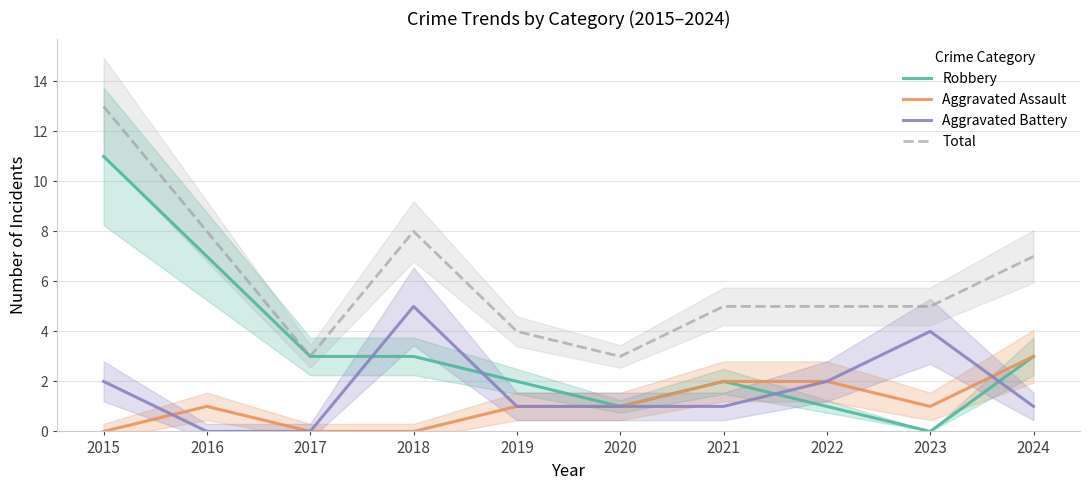

Reading left to right, extract all data points from this chart.

Robbery: 2015=11	2016=7	2017=3	2018=3	2019=2	2020=1	2021=2	2022=1	2023=0	2024=3
Aggravated Assault: 2015=0	2016=1	2017=0	2018=0	2019=1	2020=1	2021=2	2022=2	2023=1	2024=3
Aggravated Battery: 2015=2	2016=0	2017=0	2018=5	2019=1	2020=1	2021=1	2022=2	2023=4	2024=1
Total: 2015=13	2016=8	2017=3	2018=8	2019=4	2020=3	2021=5	2022=5	2023=5	2024=7